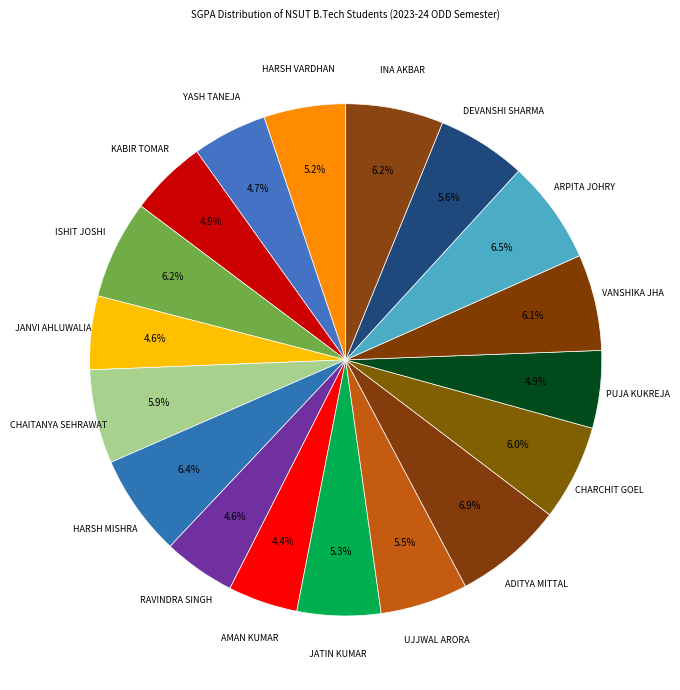

To the nearest percent, what is the difference between the largest and smallest slice percentages?

3%